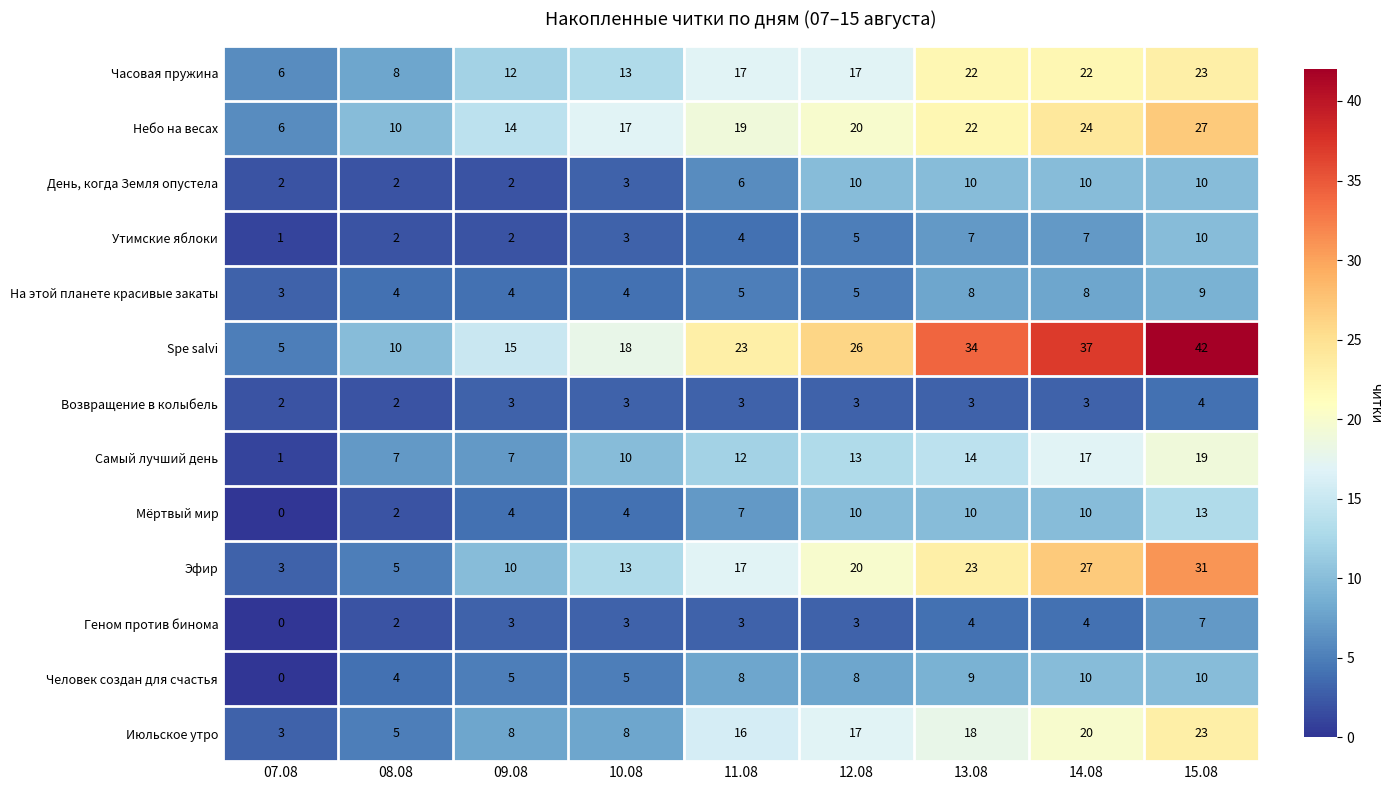

What is the difference between the second highest and second lowest values in the Человек создан для счастья series?

6